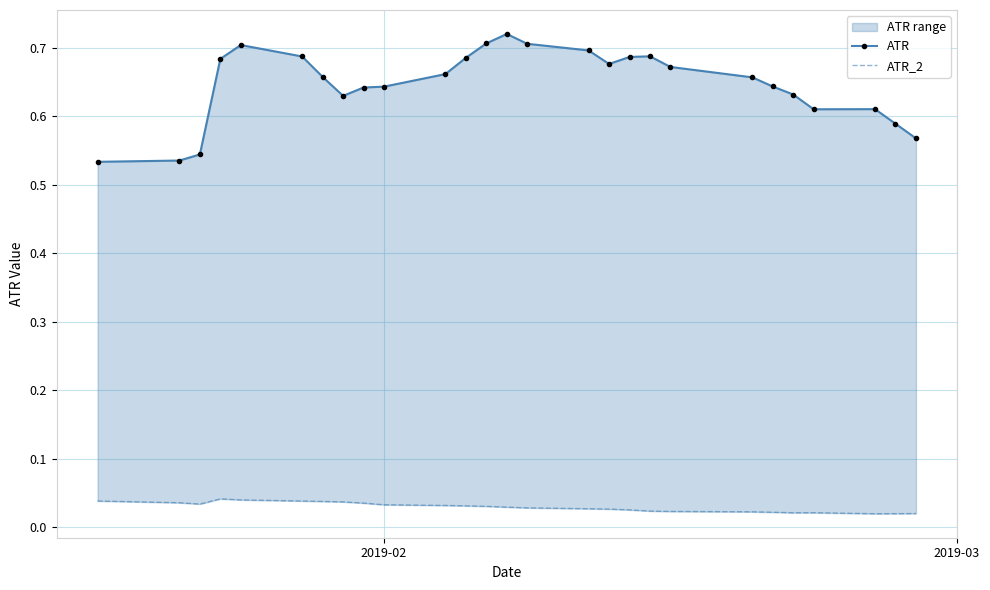

What is the difference between the maximum and second lowest values in the ATR series?

0.2